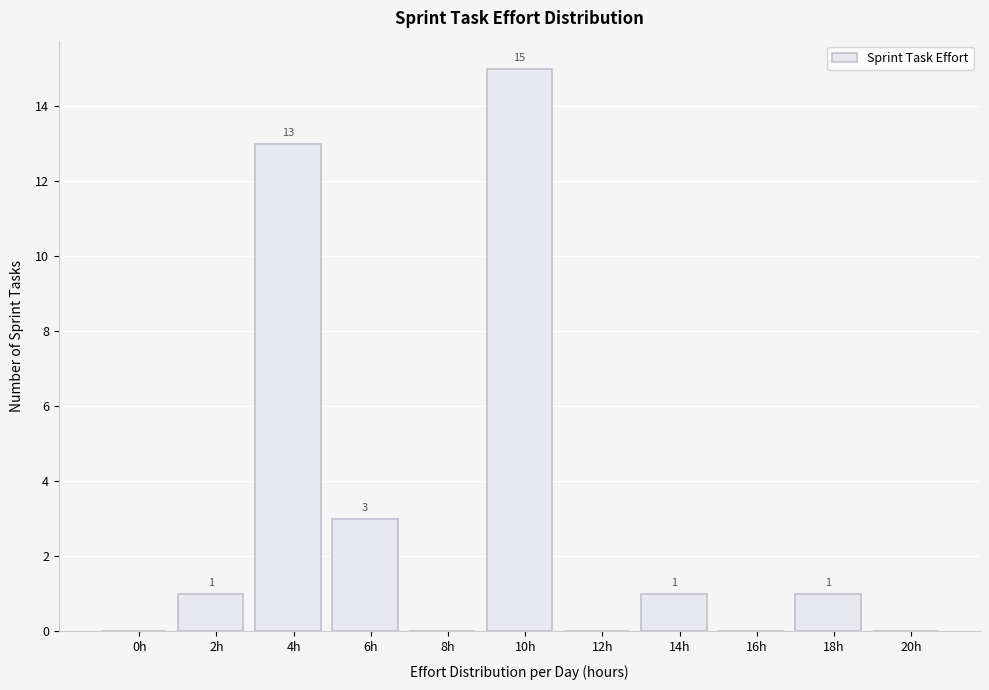

Reading left to right, extract all data points from this chart.

0h=0	2h=1	4h=13	6h=3	8h=0	10h=15	12h=0	14h=1	16h=0	18h=1	20h=0